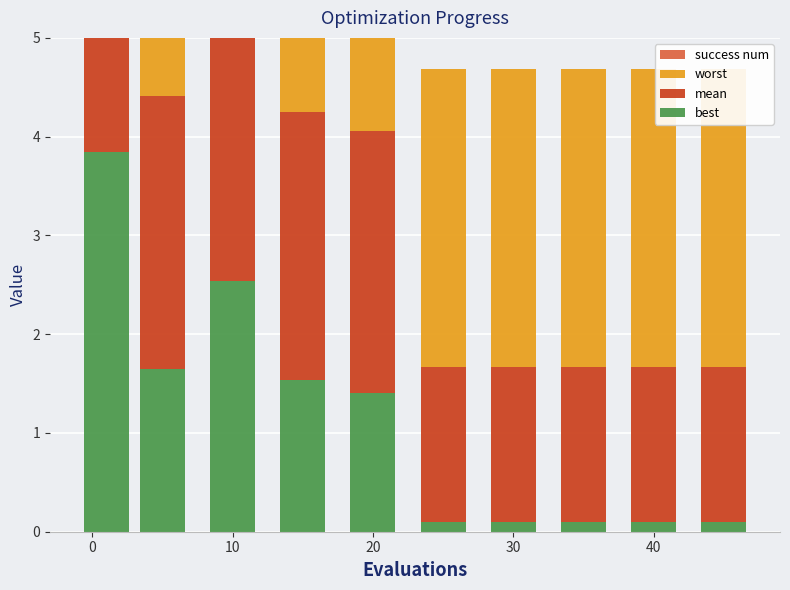

How many bars are there in each group?

4